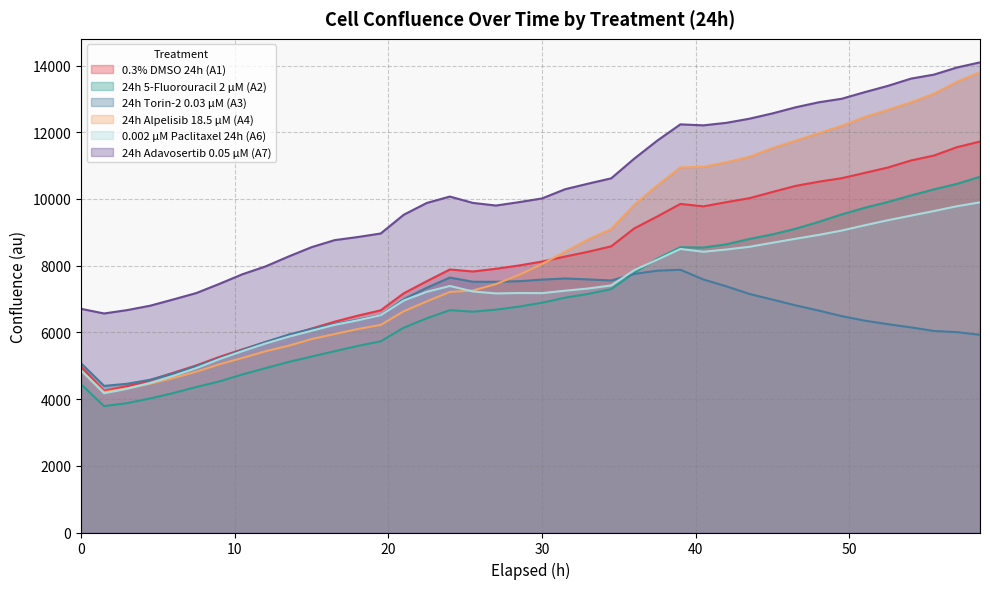

Is the value of 24h 5-Fluorouracil 2 µM (A2) at 42.0 greater than the value of 24h Adavosertib 0.05 µM (A7) at 43.5?

No